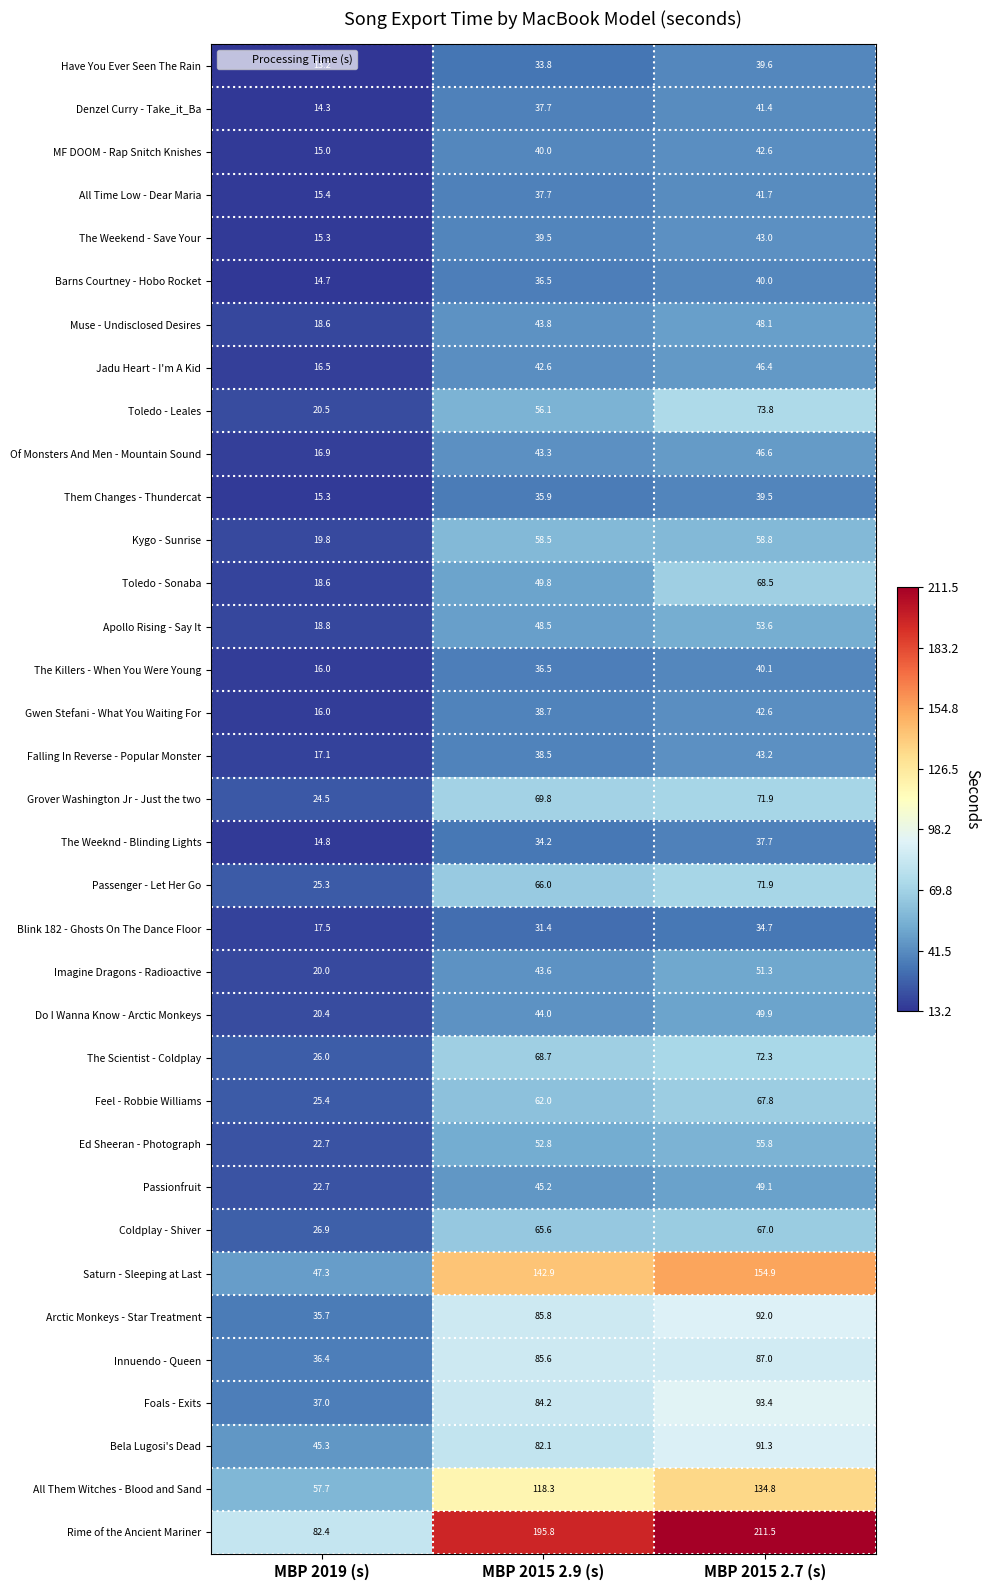

What is the difference between the highest and lowest values at MBP 2015 2.7 (s)?

176.8